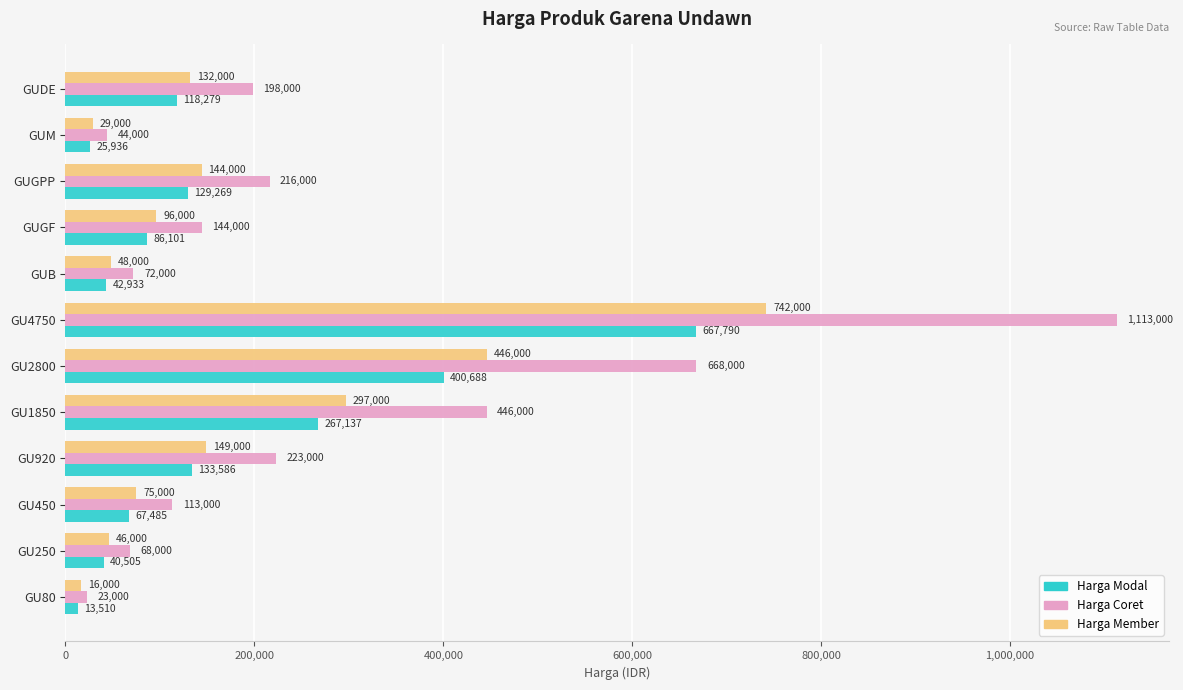

What is the minimum value shown in the chart?

13510